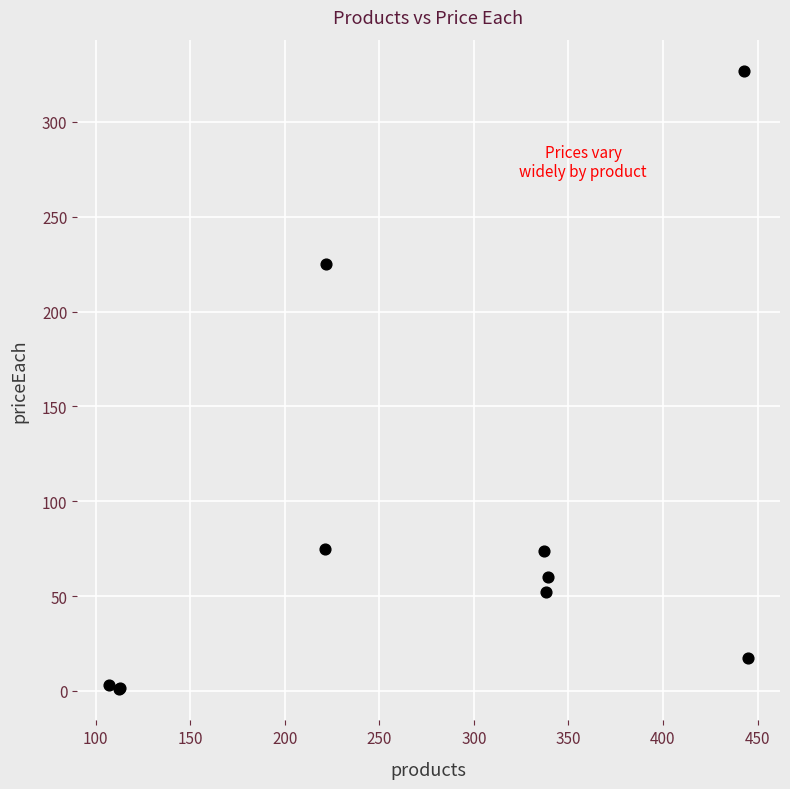

What Y value in the scatter plot is closest to 163?

225.0